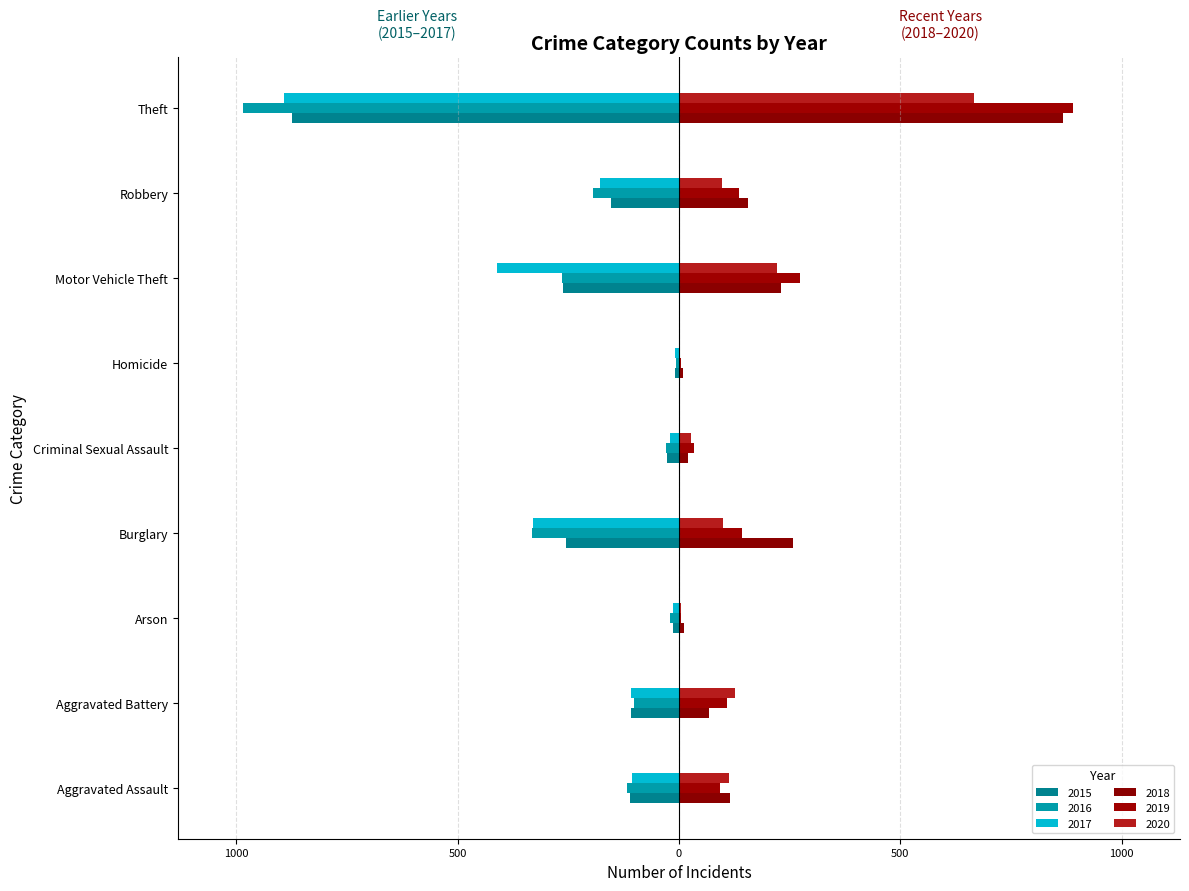

What is the value of the 2016 bar at the 8th from the left?

-194